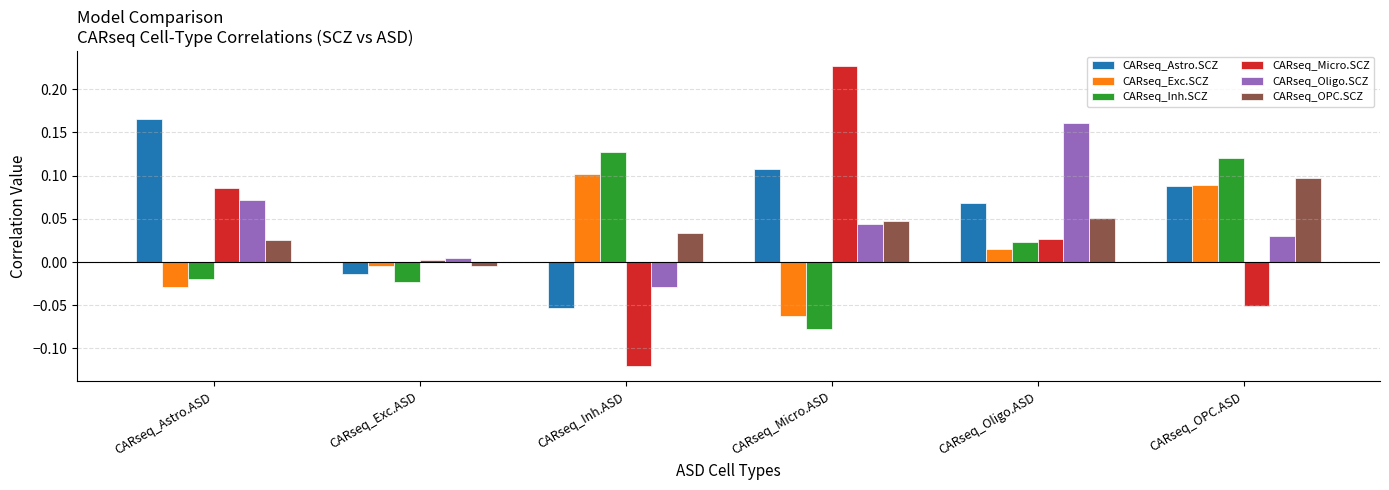

True or false: CARseq_Inh.SCZ has a value of 0.1 at CARseq_Inh.ASD.

True